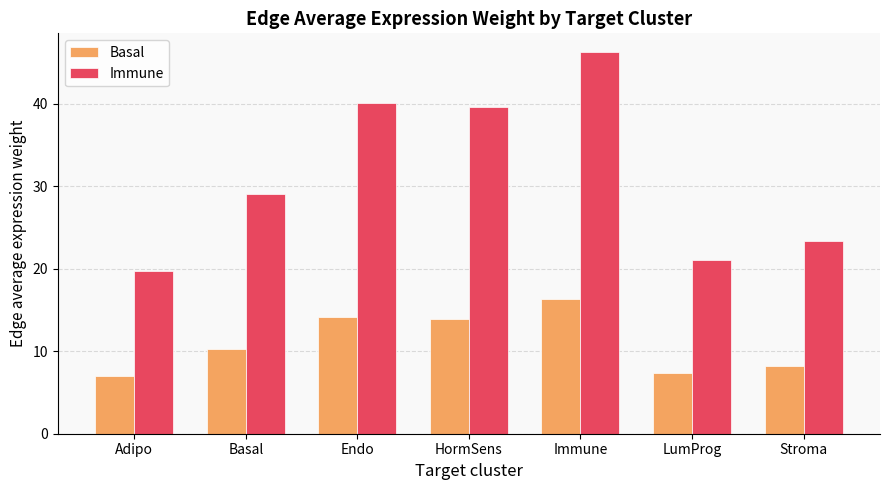

How many data points does each series have?

7